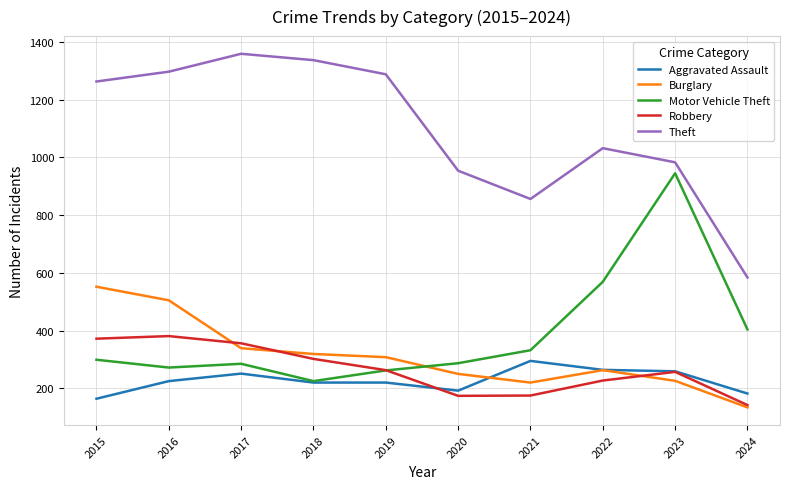

What is the total value across all series at 2023?

2670